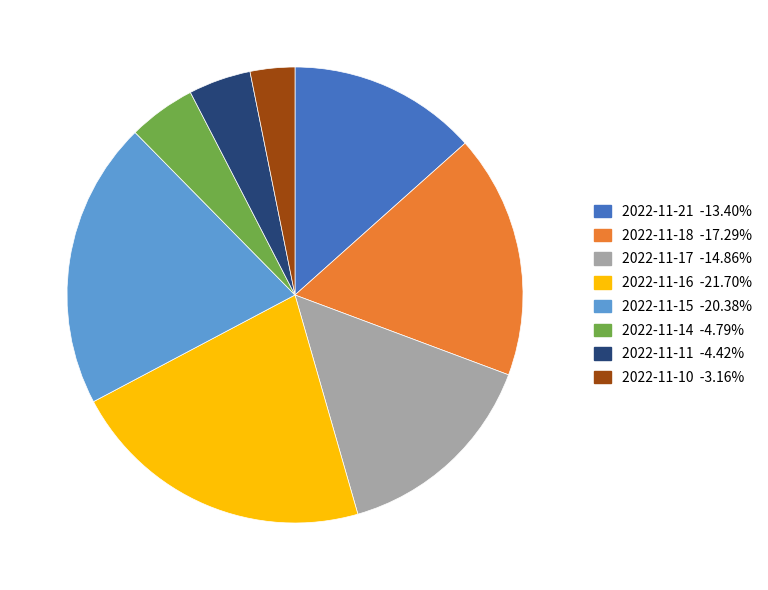

Which category has the smallest portion of the pie?

2022-11-10